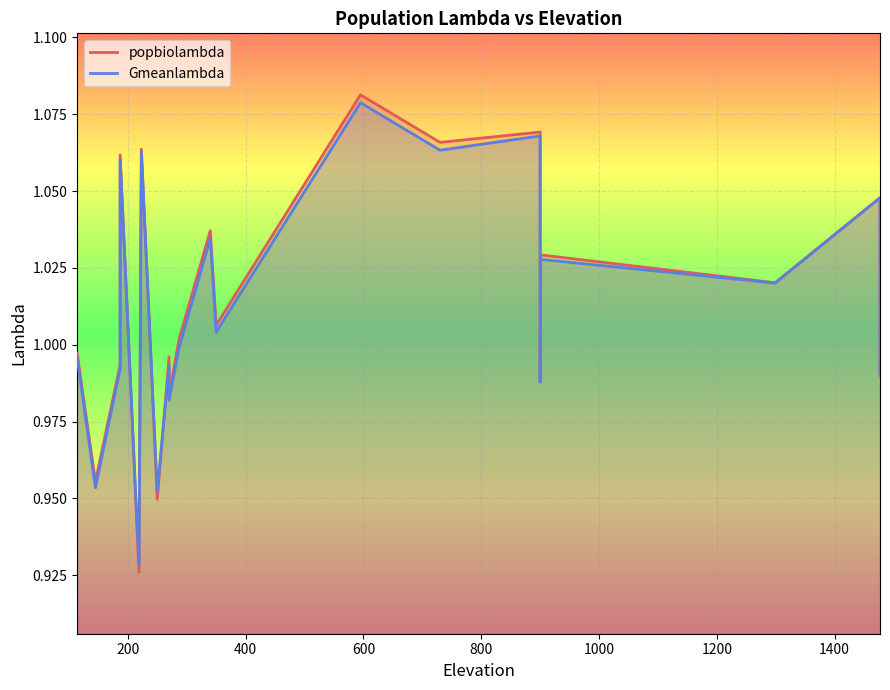

The Gmeanlambda series shows 0.5 at 270. True or false?

False